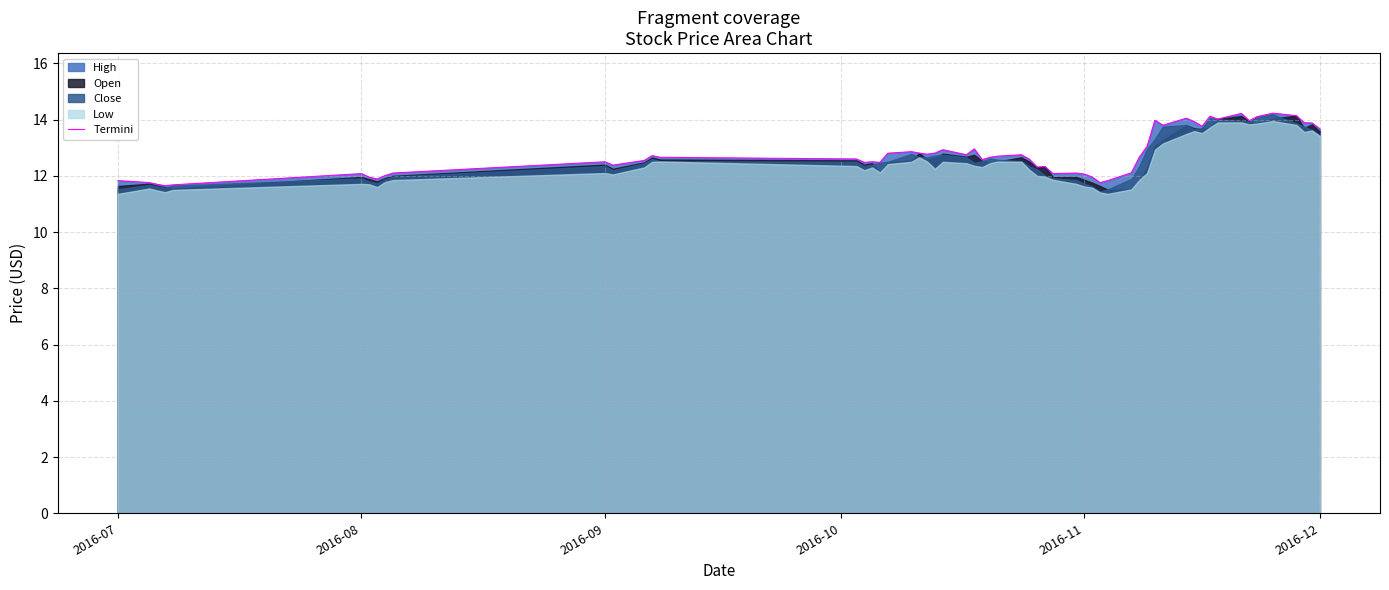

What is the spread (max minus min) of values at 2016-12?

0.3